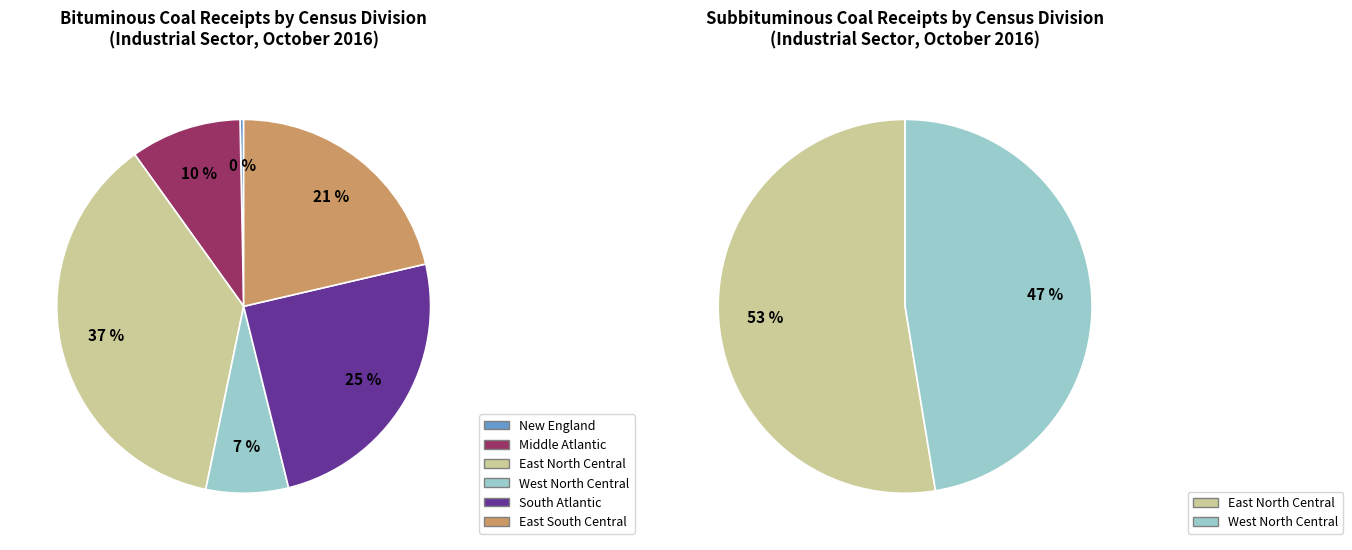

To the nearest percent, what is the difference between the largest and smallest slice percentages?

53%